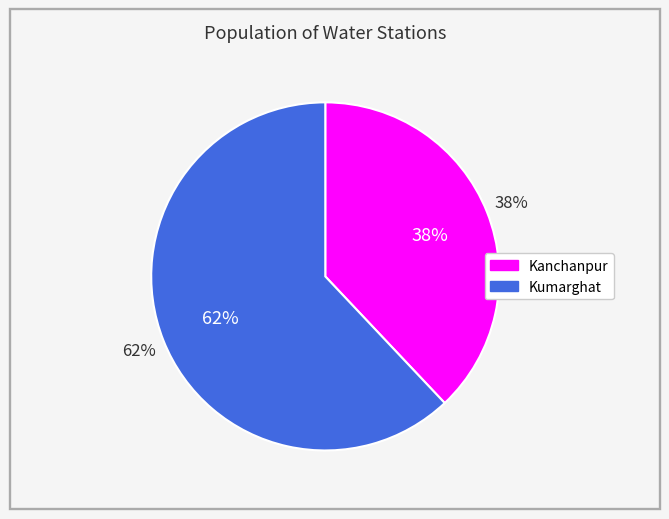

What is the largest slice in the pie chart?

Kumarghat